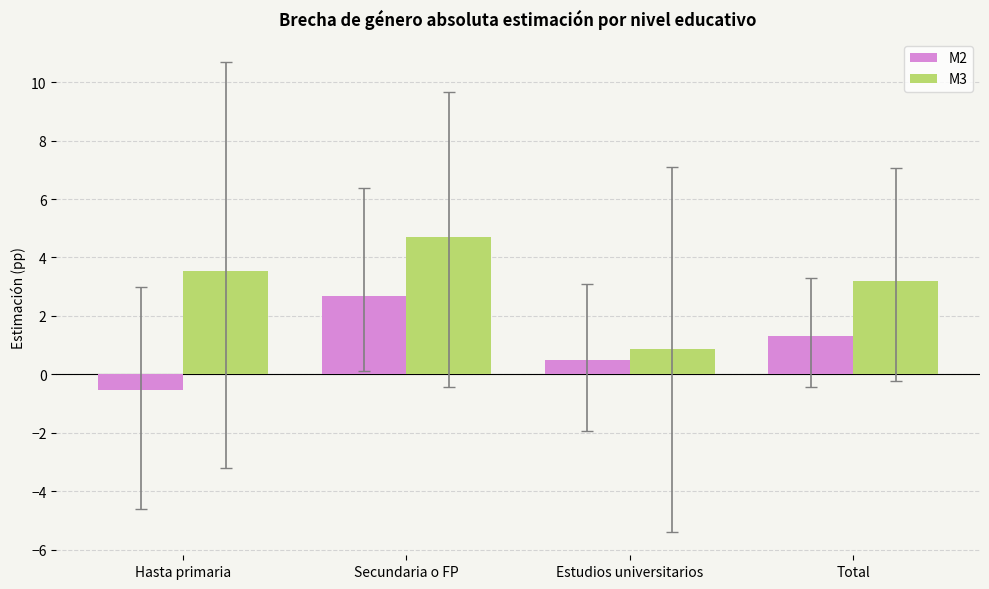

What is the minimum value shown in the chart?

-0.5